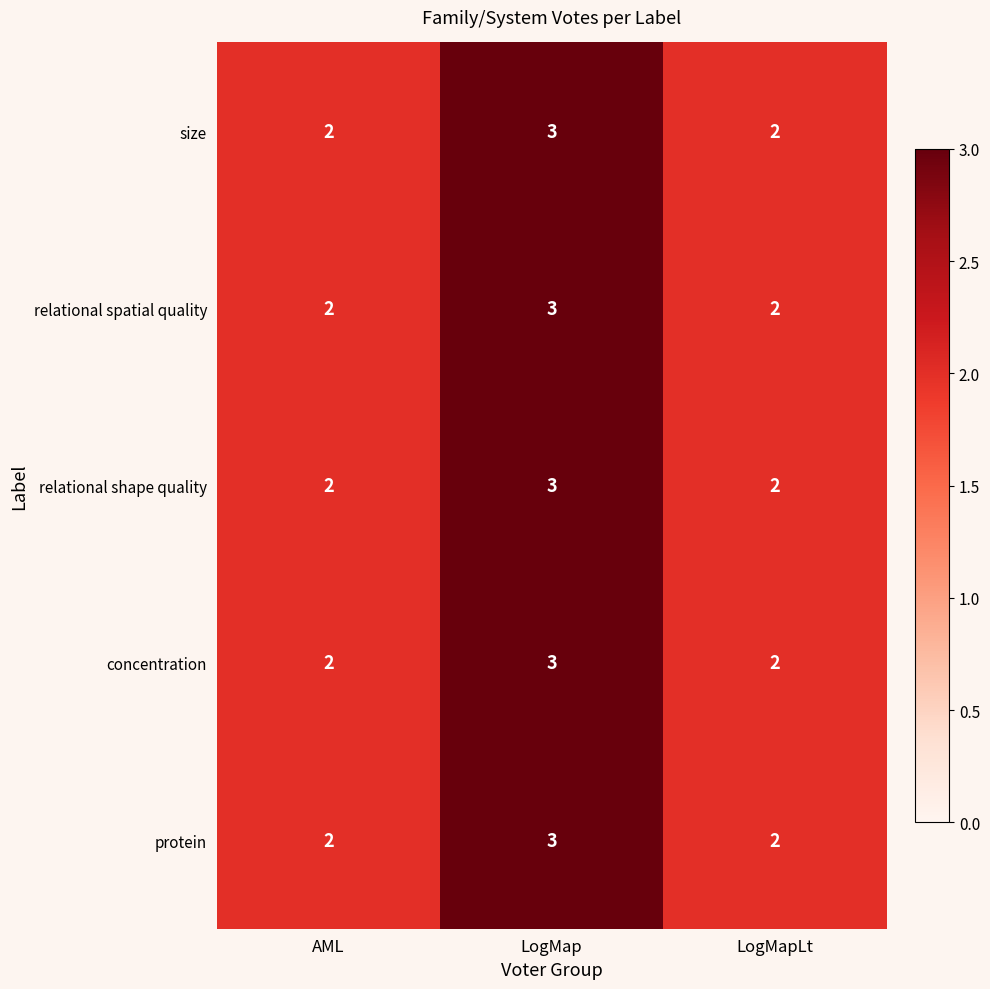

What is the minimum value shown in the chart?

2